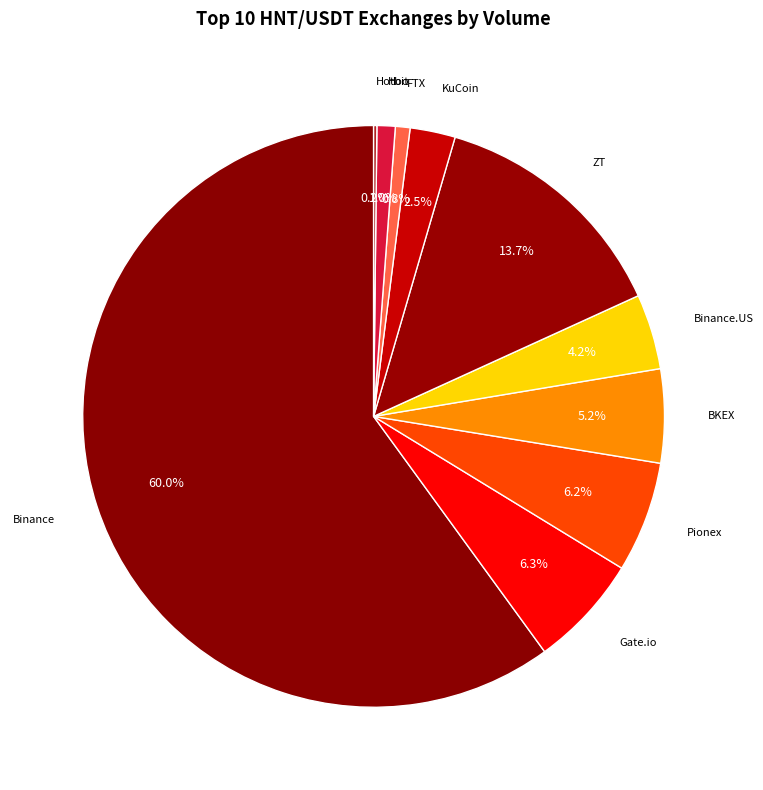

What is the ratio of the value at Hoo to the value at Gate.io?

0.2